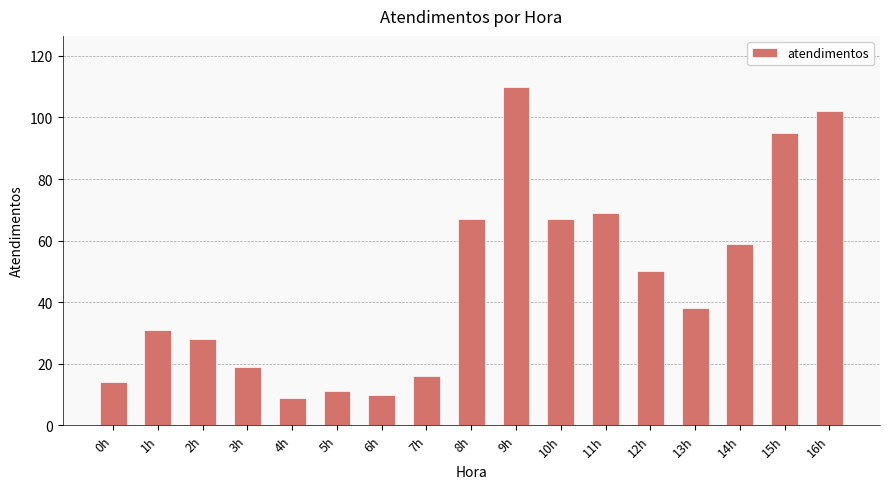

What is the smallest value displayed?

9